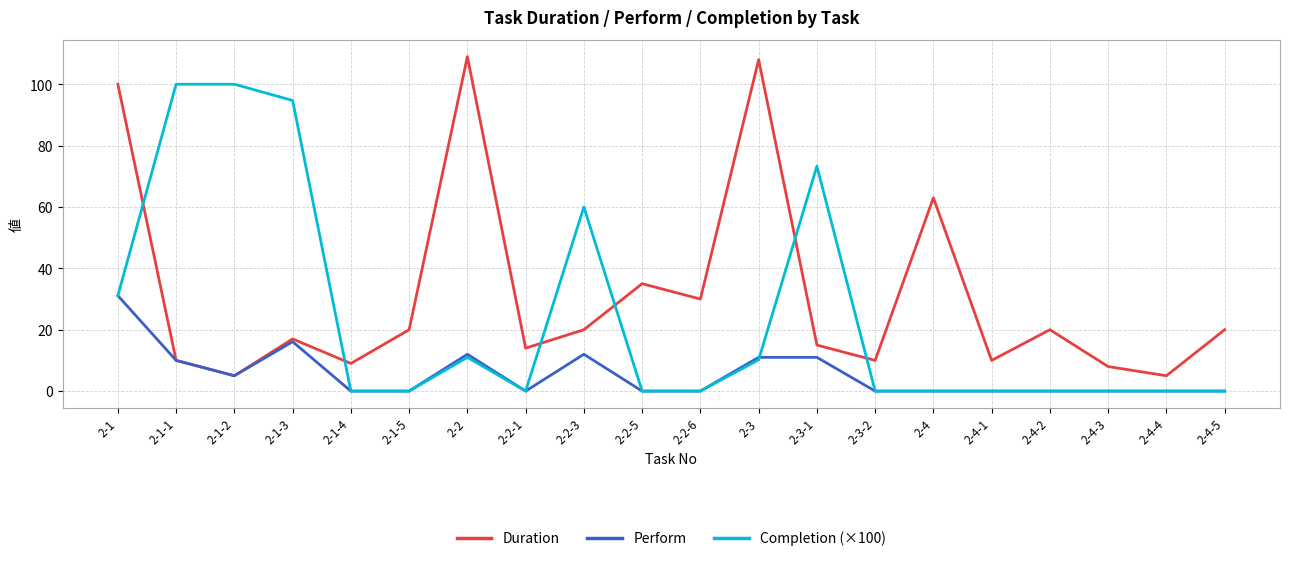

What is the sum of all Completion (×100) values?

480.3